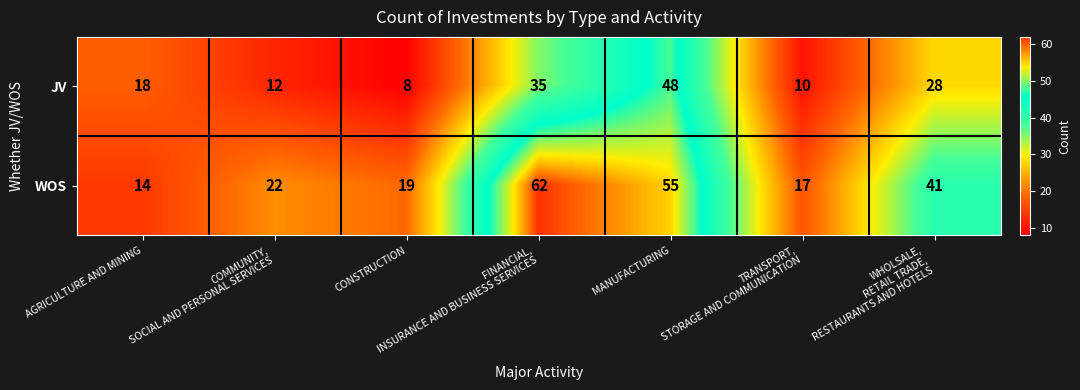

Which series has the widest spread of values?

WOS